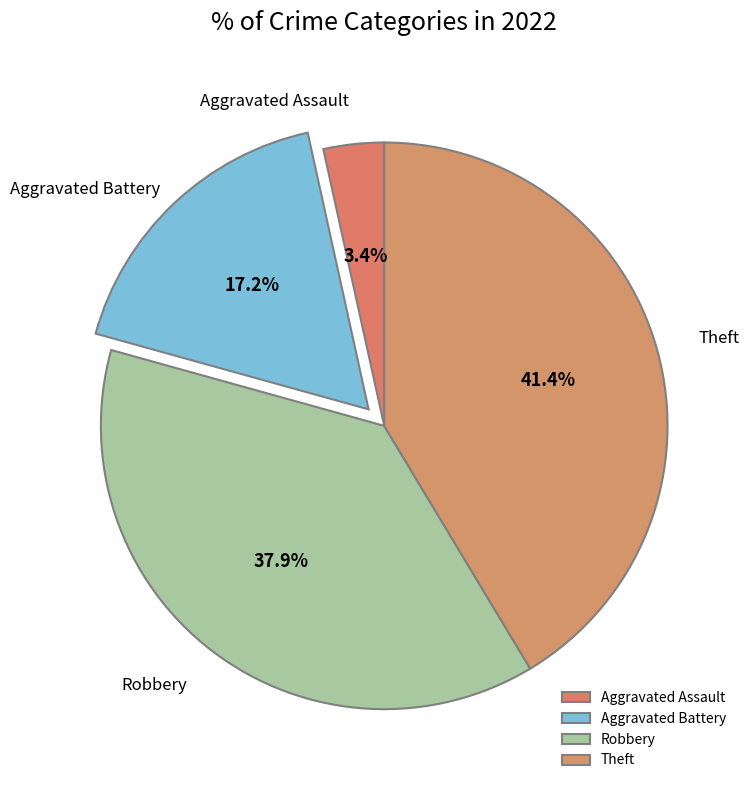

Is Robbery the majority of the pie?

No